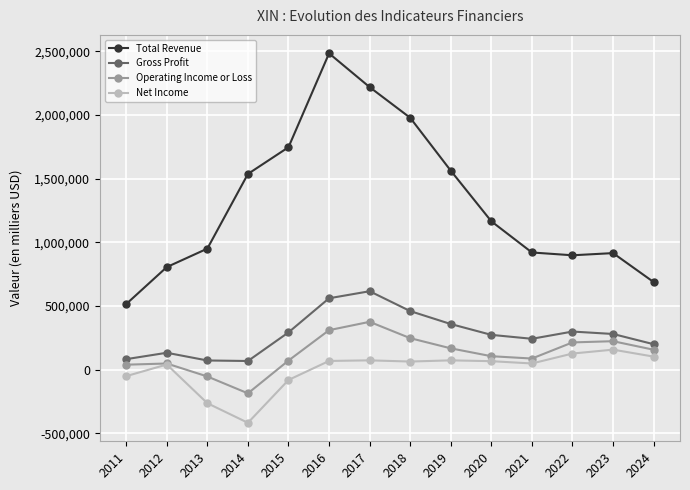

True or false: Operating Income or Loss has more than 0 points higher than both neighbors.

True